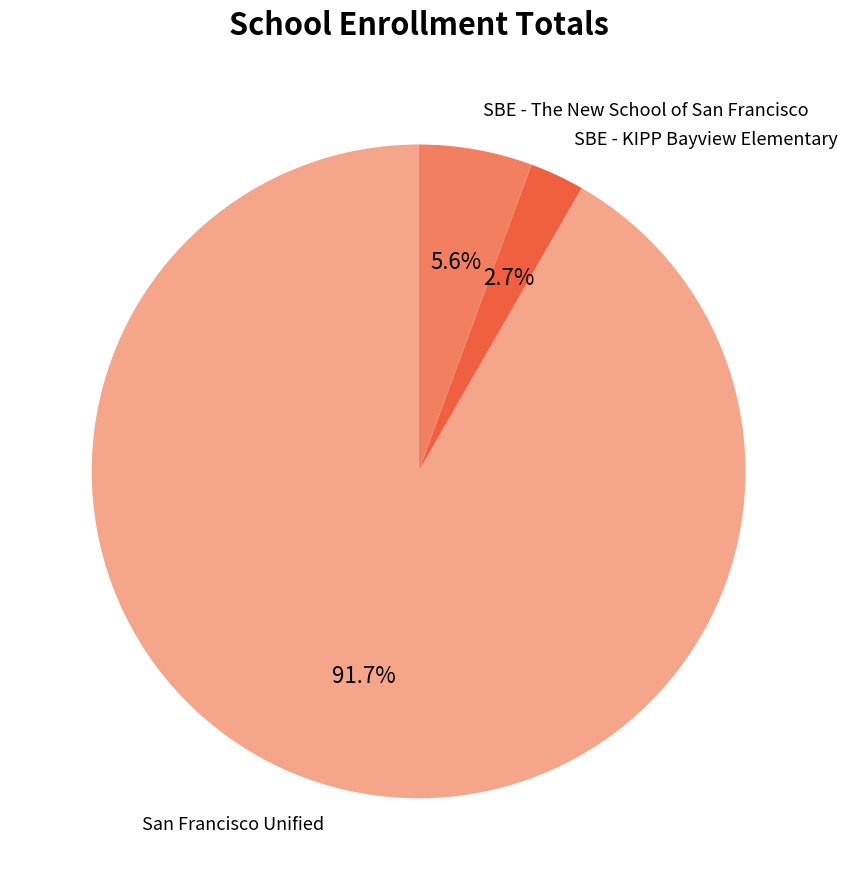

What is the largest slice in the pie chart?

San Francisco Unified